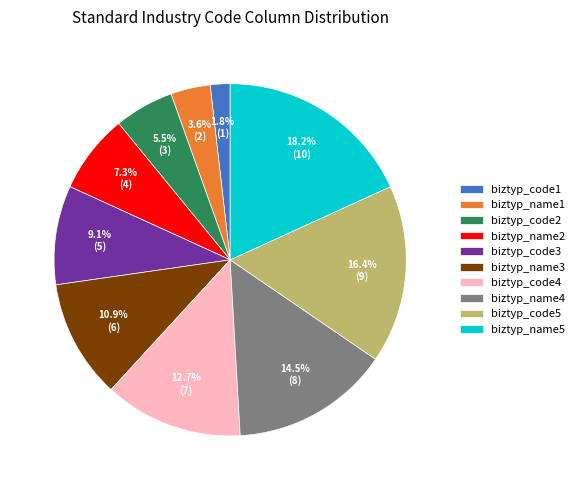

What percentage is NOT represented by biztyp_code4?

87.3%